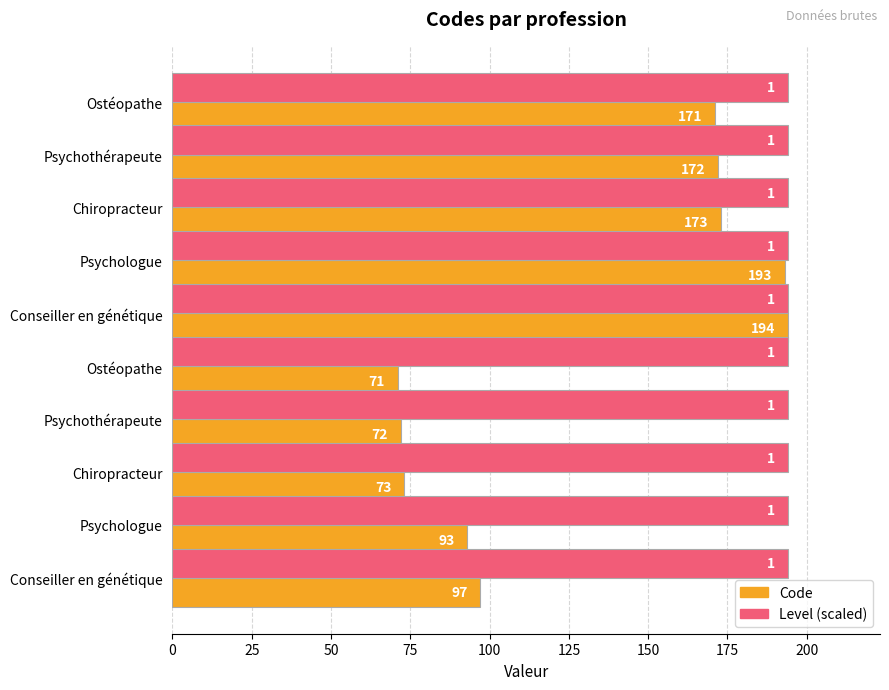

How many values in the Code series are below 171?

5